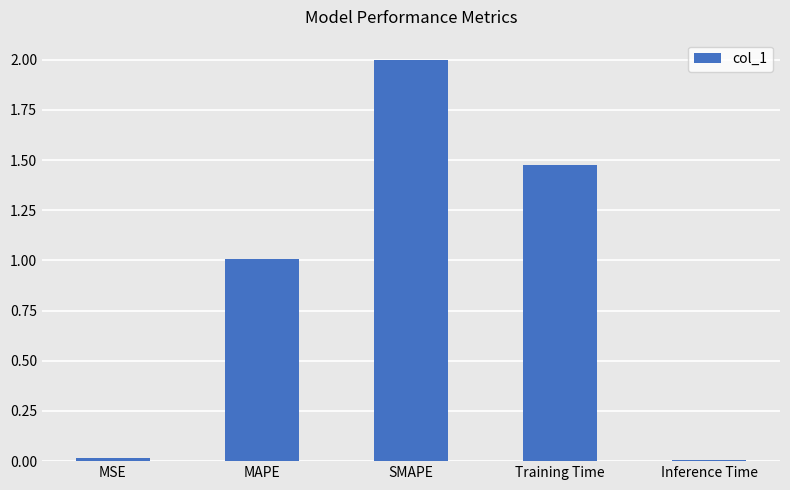

What is the greatest value displayed?

2.0